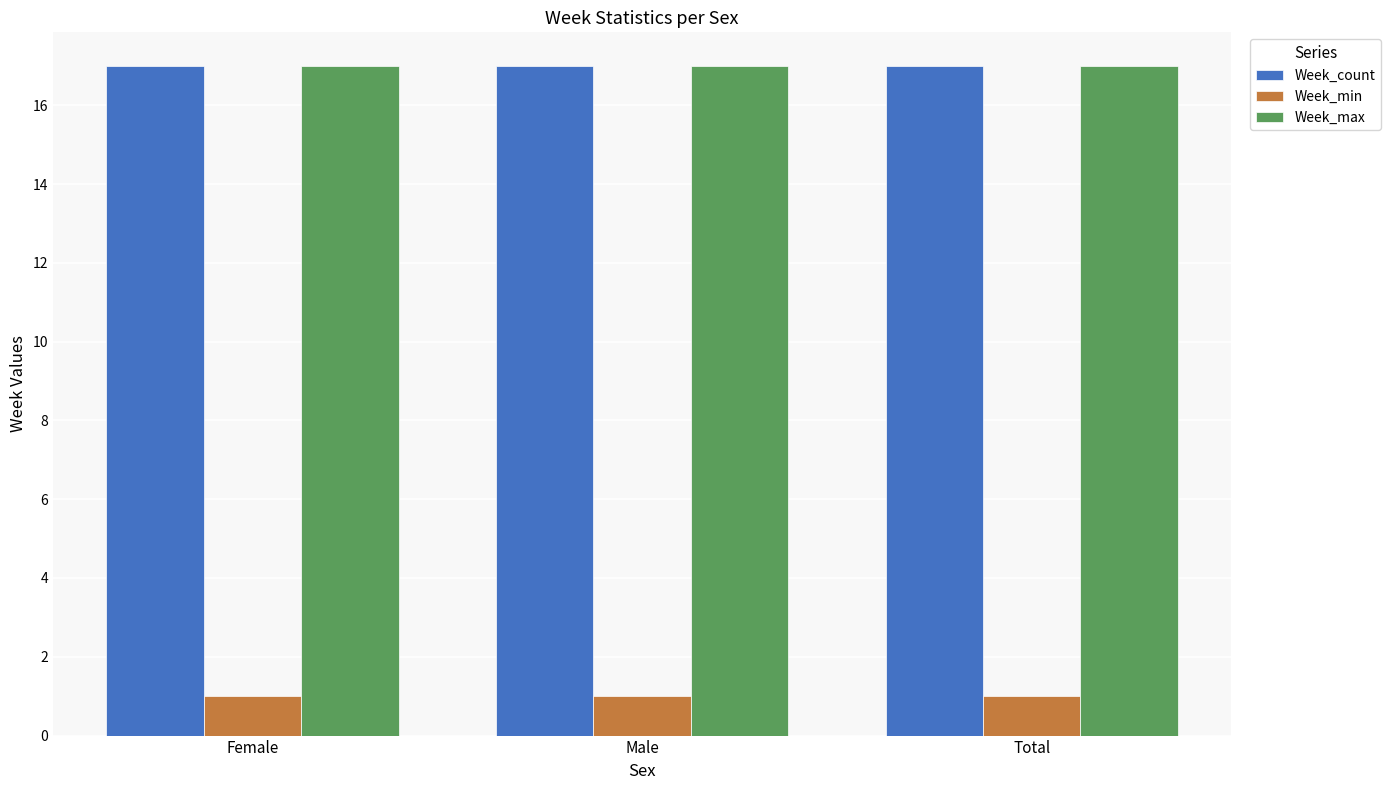

The value of Week_count at Female is 23. True or false?

False